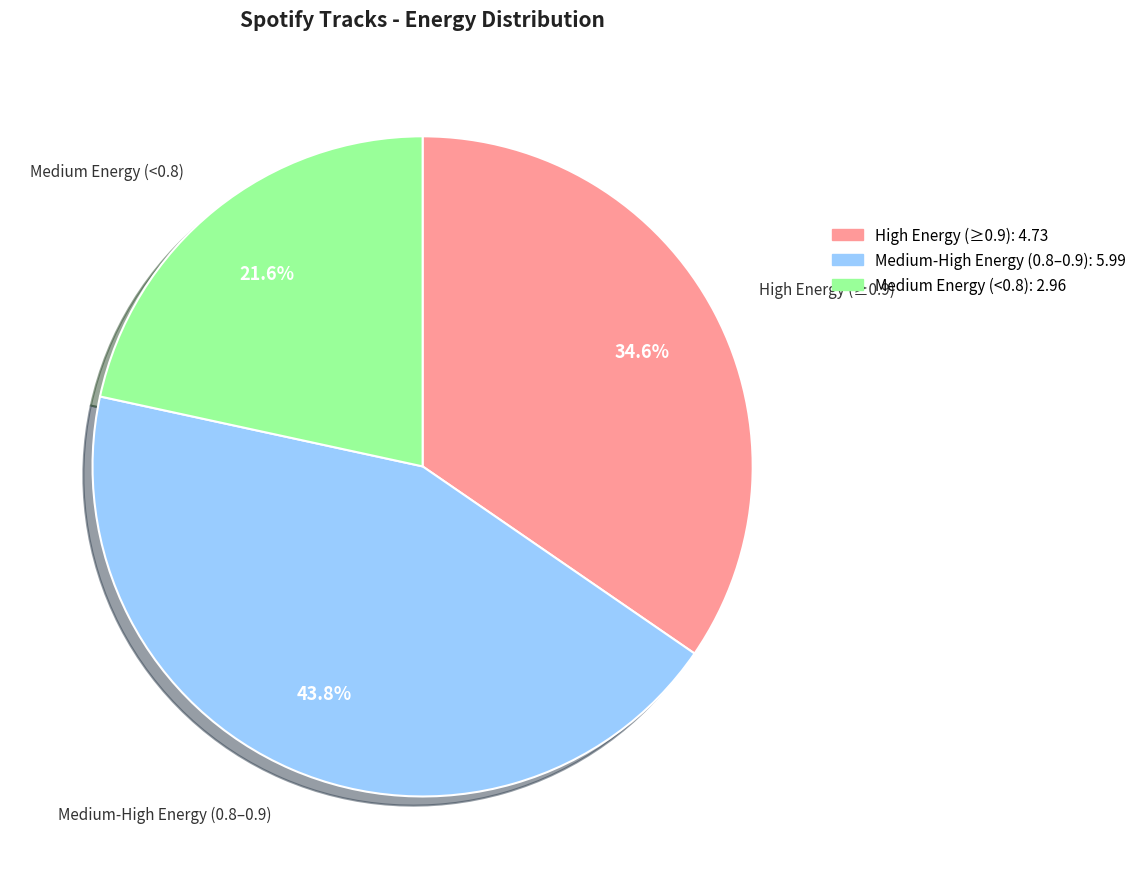

Is there a majority slice in this chart?

No